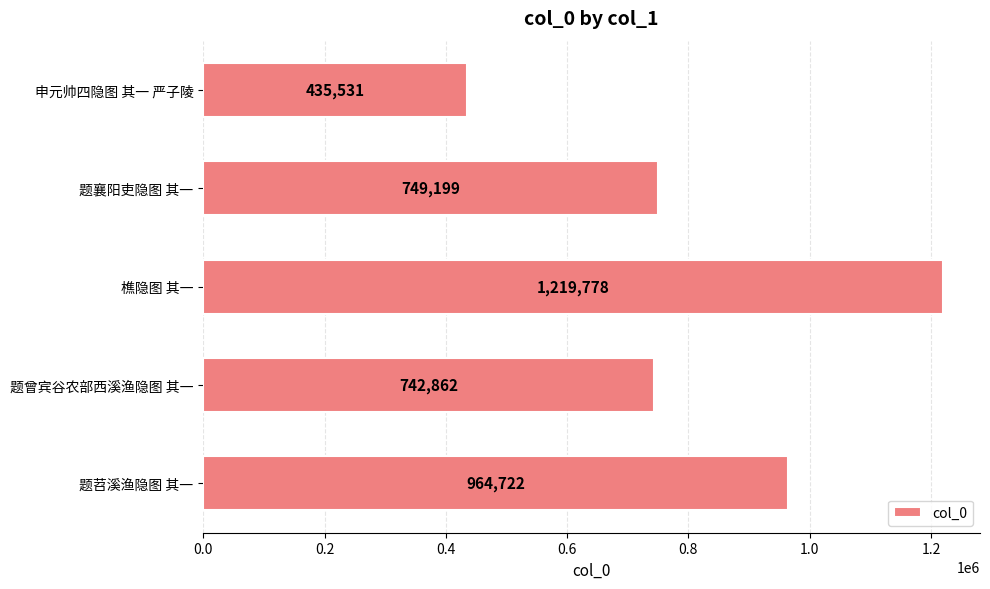

Count the number of categories in the chart.

5